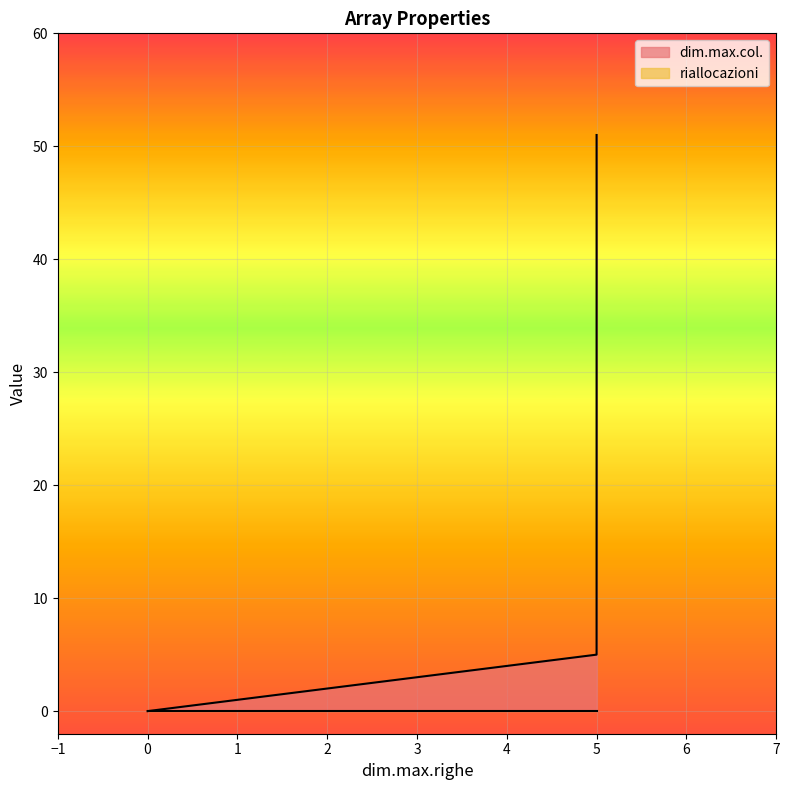

True or false: riallocazioni and dim.max.col. cross at least once.

False